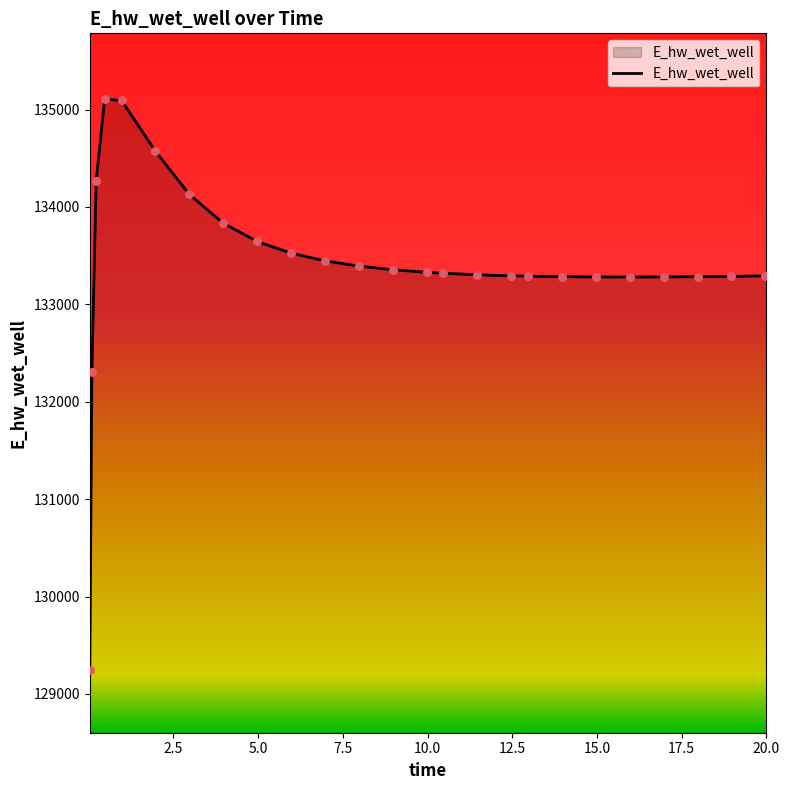

What is the greatest value displayed?

135107.1